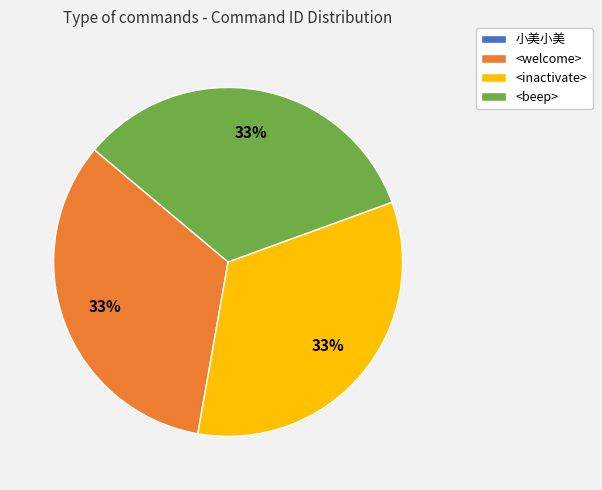

Does <beep> represent more than half of the total?

No